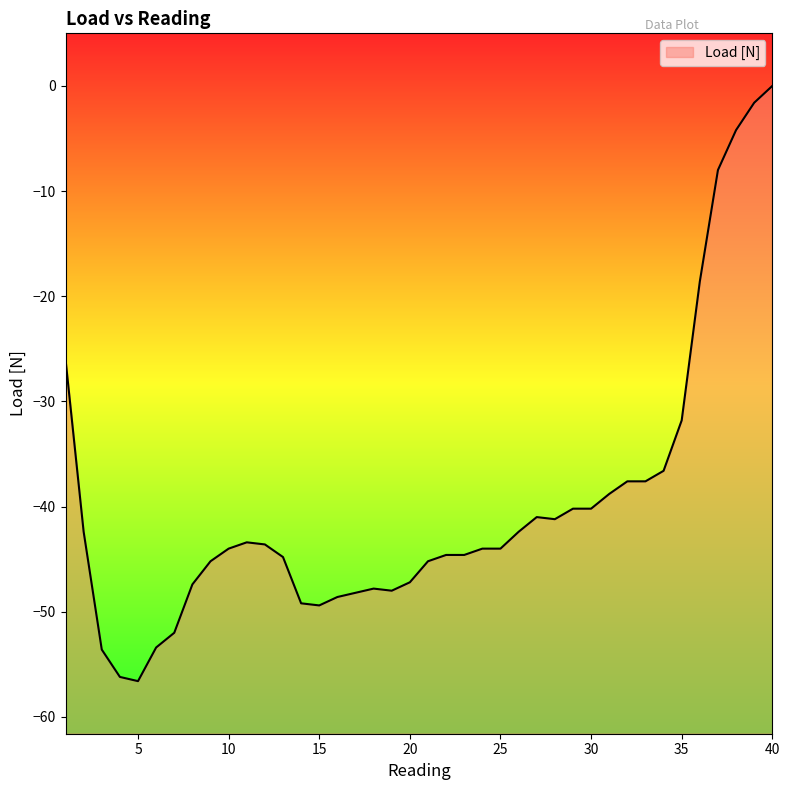

At which label does the data first exceed -44?

1